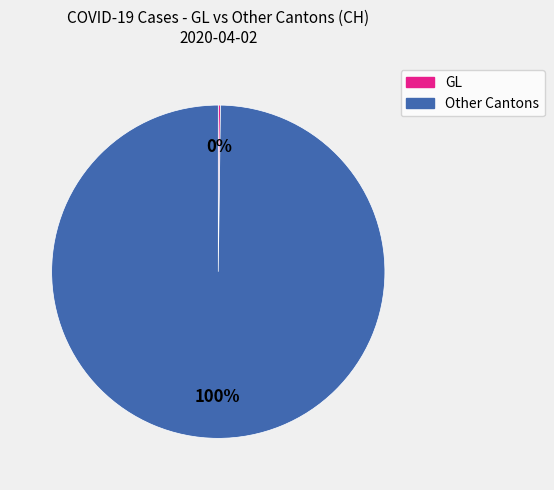

To the nearest percent, what is the average slice percentage?

50%